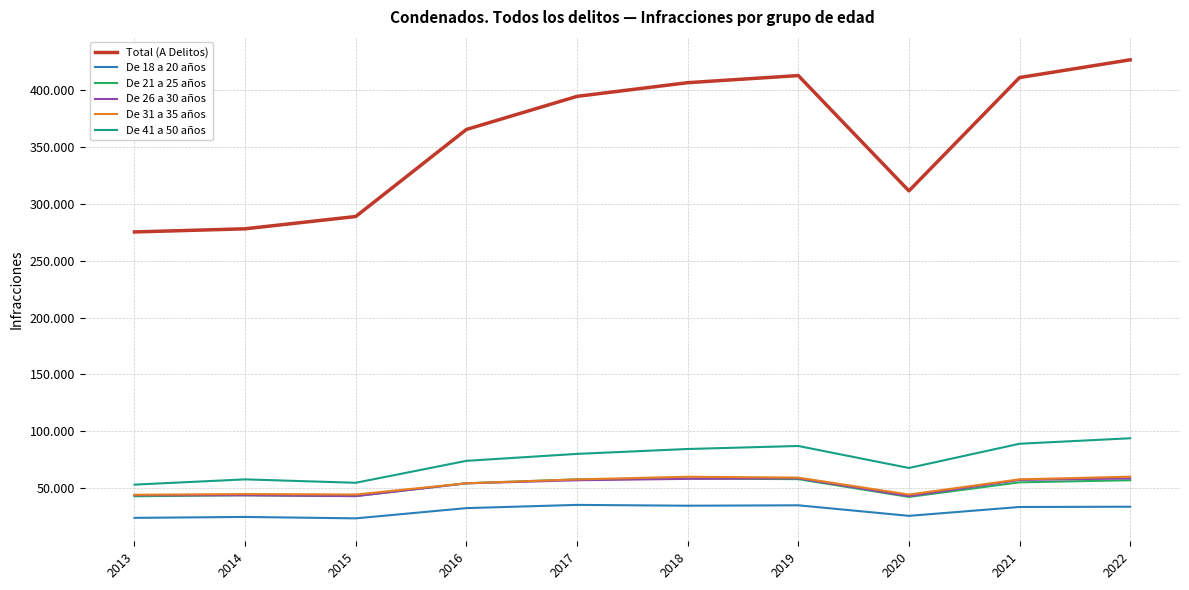

Reading left to right, what are all the values shown in this chart?

Total (A Delitos): 2013=275196	2014=277956	2015=288756	2016=365202	2017=394301	2018=406327	2019=412571	2020=311271	2021=410842	2022=426416
De 18 a 20 años: 2013=24006	2014=24815	2015=23566	2016=32558	2017=35394	2018=34674	2019=35039	2020=25766	2021=33550	2022=33789
De 21 a 25 años: 2013=42975	2014=43886	2015=43113	2016=54388	2017=57827	2018=58605	2019=58013	2020=42400	2021=55212	2022=57063
De 26 a 30 años: 2013=43865	2014=43815	2015=43125	2016=54334	2017=57025	2018=58277	2019=58714	2020=43119	2021=57297	2022=58646
De 31 a 35 años: 2013=44282	2014=44923	2015=44502	2016=54364	2017=57788	2018=60125	2019=59368	2020=44459	2021=57859	2022=60174
De 41 a 50 años: 2013=53198	2014=57818	2015=54824	2016=74091	2017=80207	2018=84504	2019=87141	2020=67822	2021=89114	2022=93935